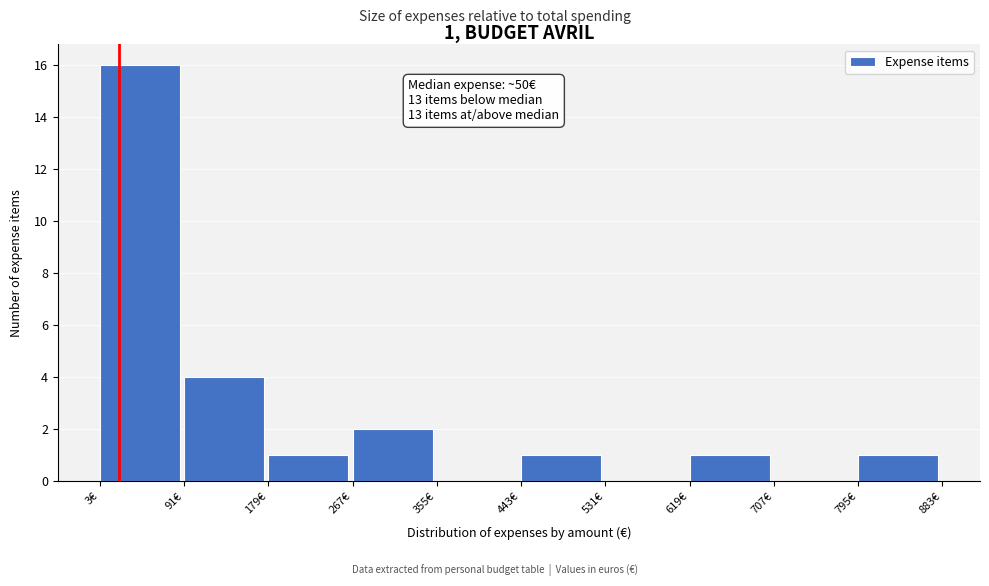

Which range on the x-axis has the tallest bar?

0 to 90